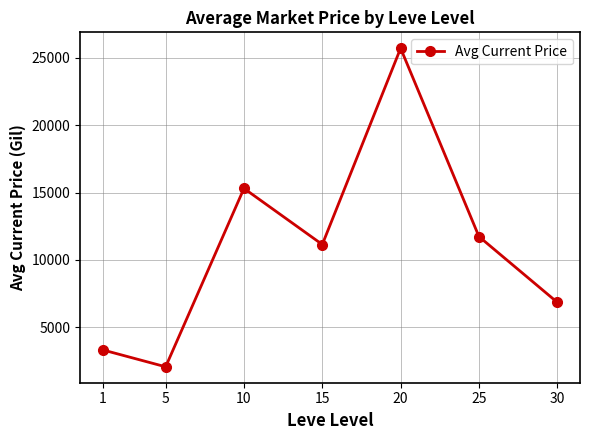

What is the difference between the maximum and minimum values?

23679